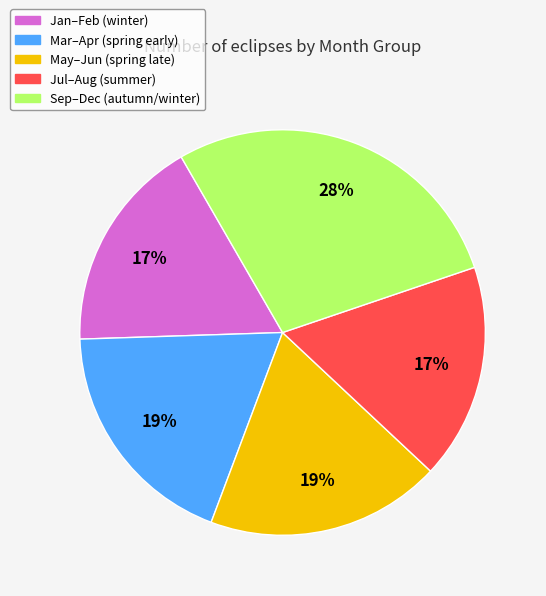

To the nearest percent, what portion does Jan–Feb (winter) represent?

17%